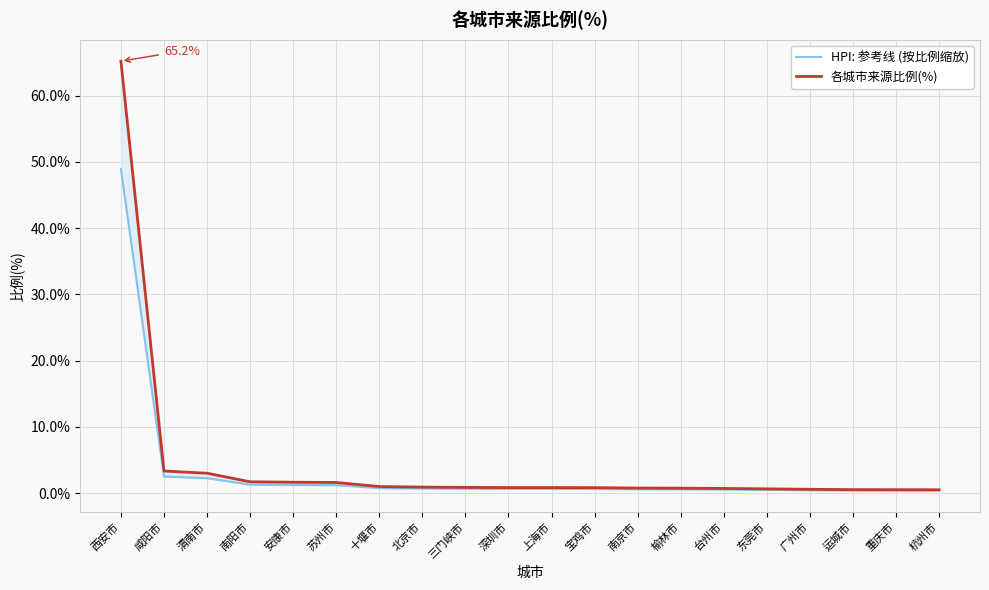

List the labels in order of 各城市来源比例(%) value, smallest first.

杭州市, 重庆市, 运城市, 广州市, 东莞市, 台州市, 榆林市, 南京市, 宝鸡市, 深圳市, 上海市, 三门峡市, 北京市, 十堰市, 苏州市, 安康市, 南阳市, 渭南市, 咸阳市, 西安市